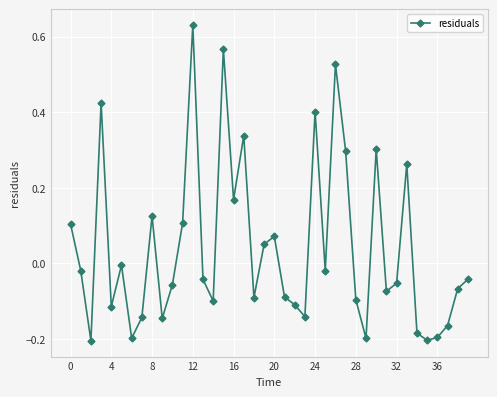

How many series are shown in this chart?

1